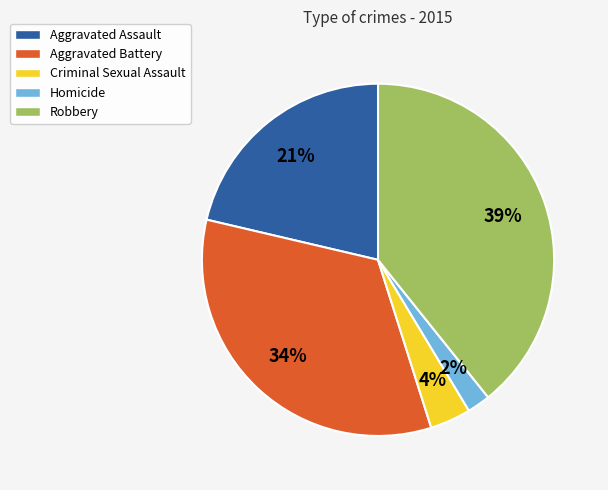

To the nearest percent, what percentage of the pie is Homicide?

2%